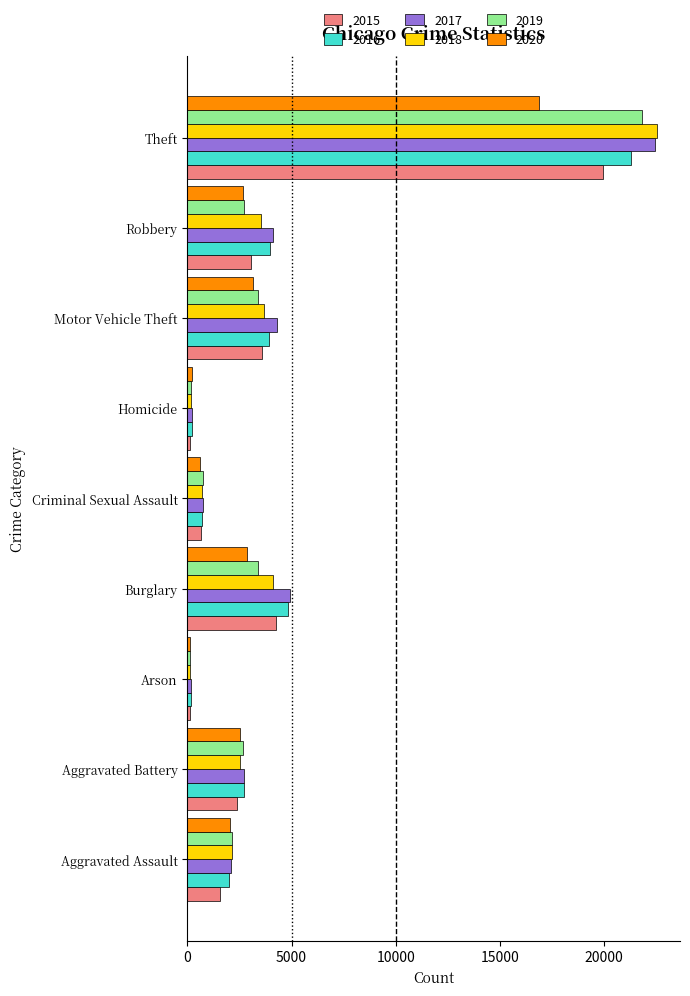

What value does the 2020 series have at Aggravated Battery, to the nearest 100?

2500